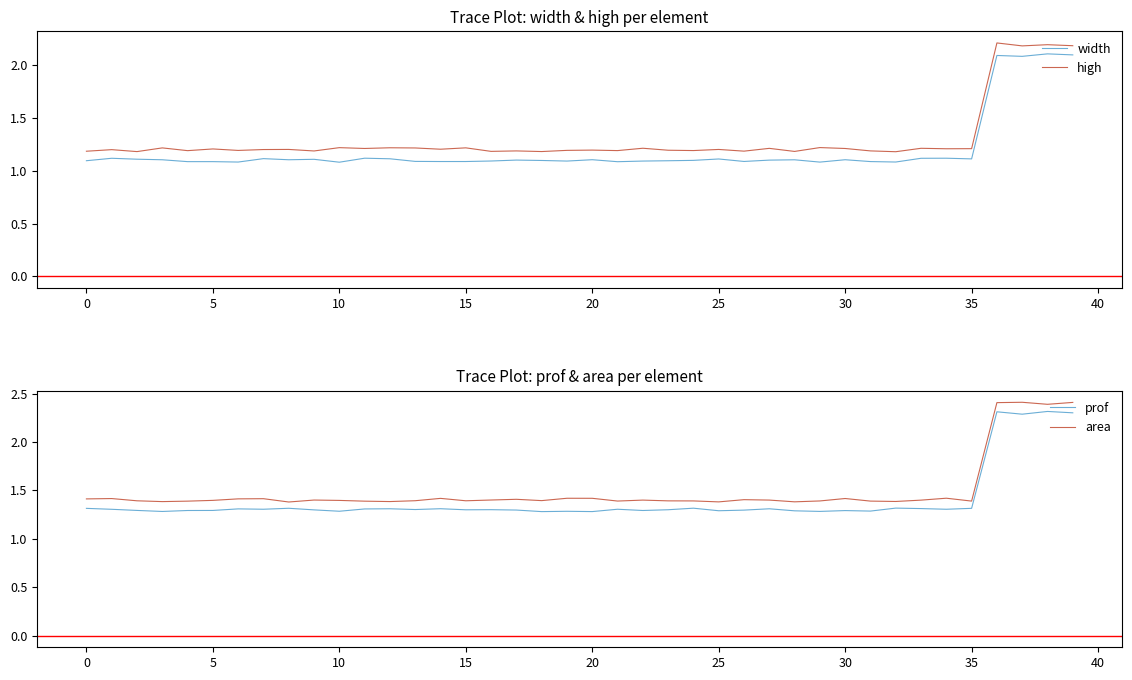

What is the maximum value for prof?

2.3